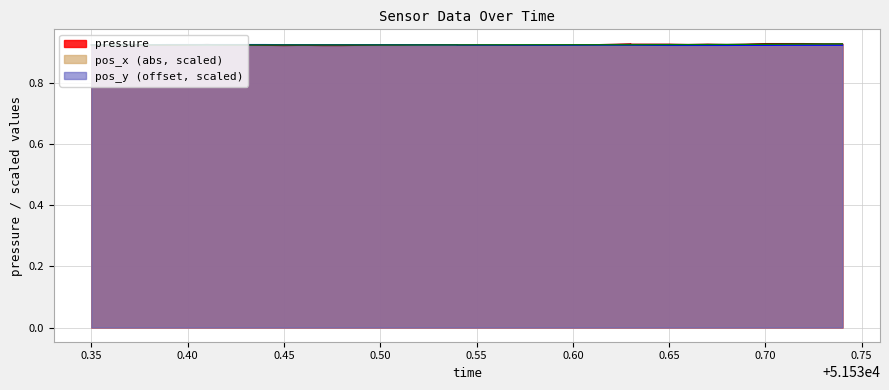

True or false: pressure and pos_x intersect in this chart.

True